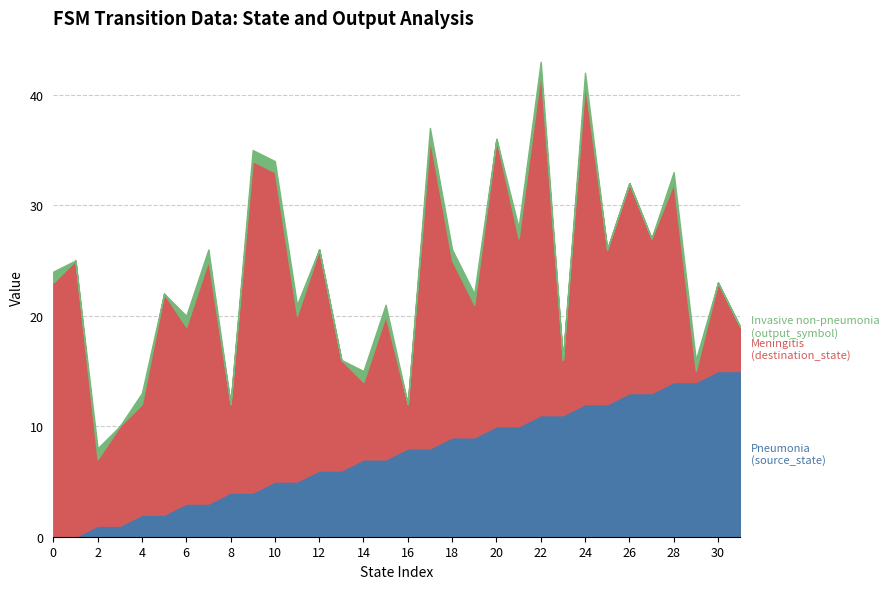

Between which two adjacent categories do Pneumonia (source_state) and Meningitis (destination_state) first intersect?

15 and 16